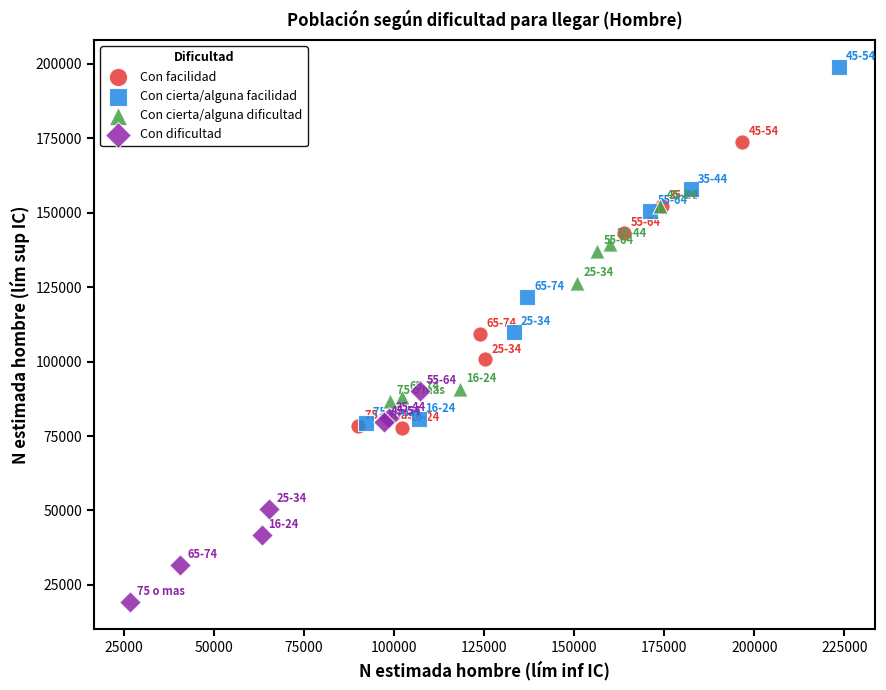

Which series contains the lowest Y value?

Con dificultad